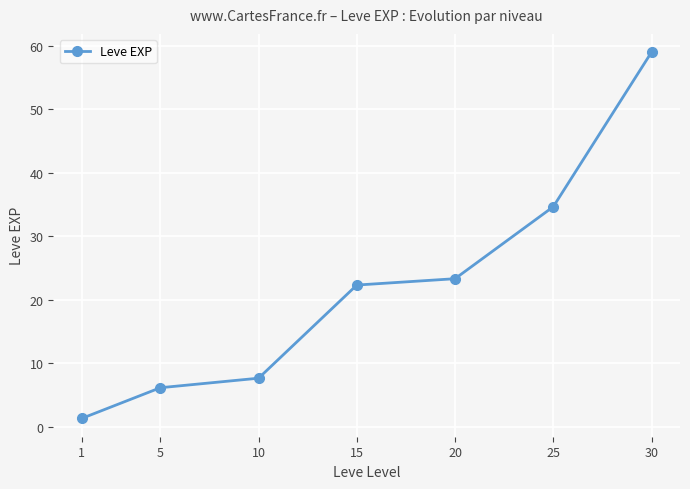

What is the smallest value displayed?

1.3